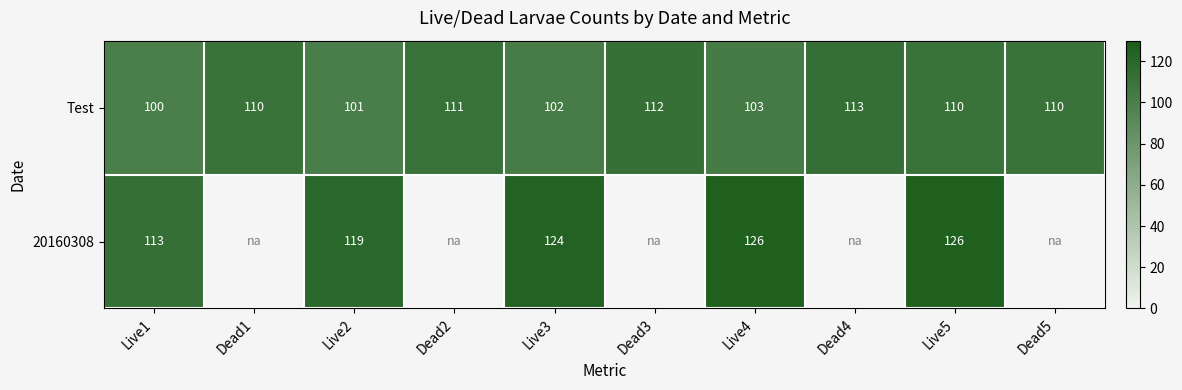

At which label is Test closest to 106?

Live4